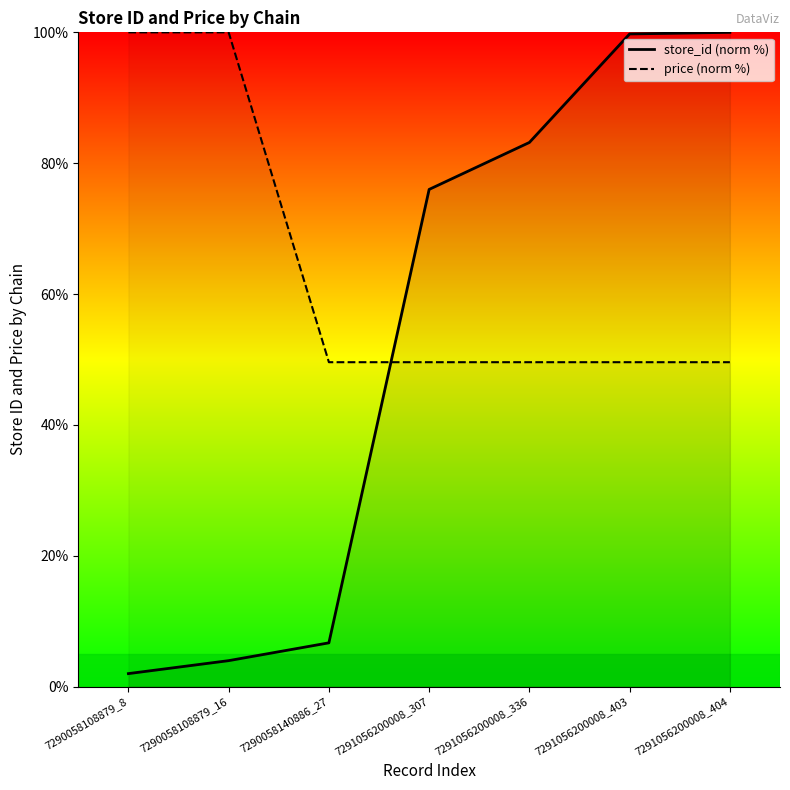

What value does the price series have at 7290058108879_16?

100.0